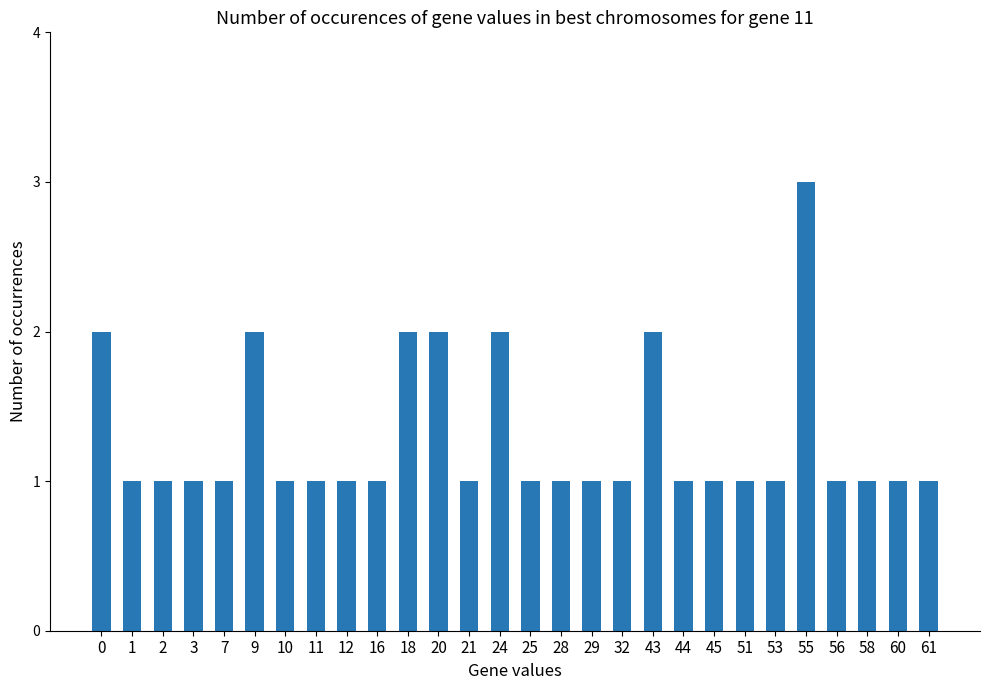

What is the difference between the second highest and minimum values?

1